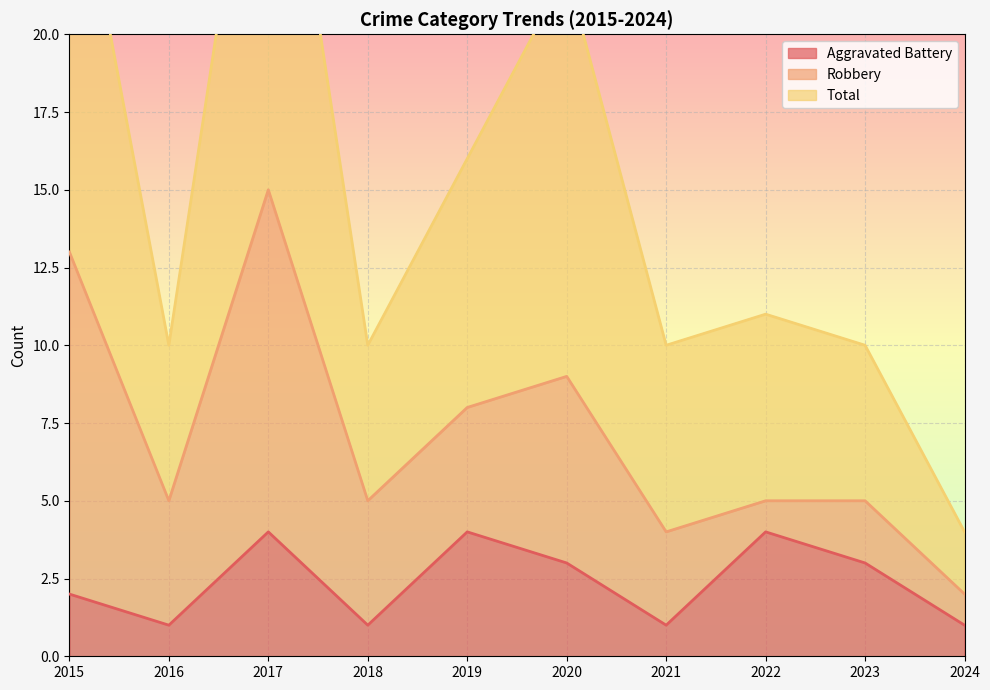

Between 2018 and 2020, which series saw the biggest shift?

Total